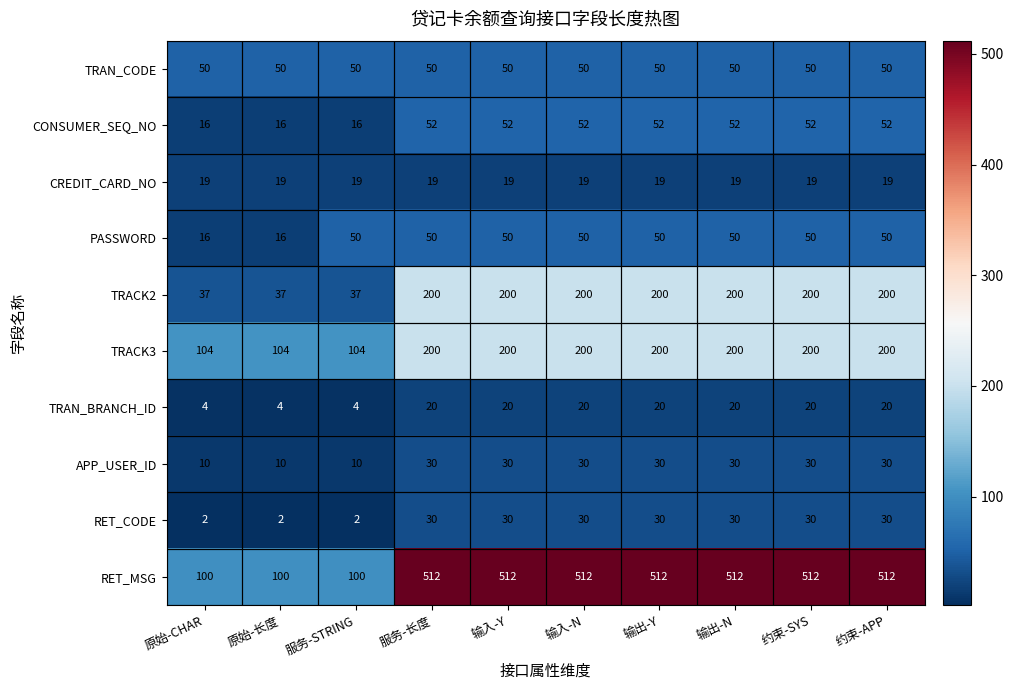

Is the value of PASSWORD at 约束-APP greater than the value of CREDIT_CARD_NO at 约束-APP?

Yes